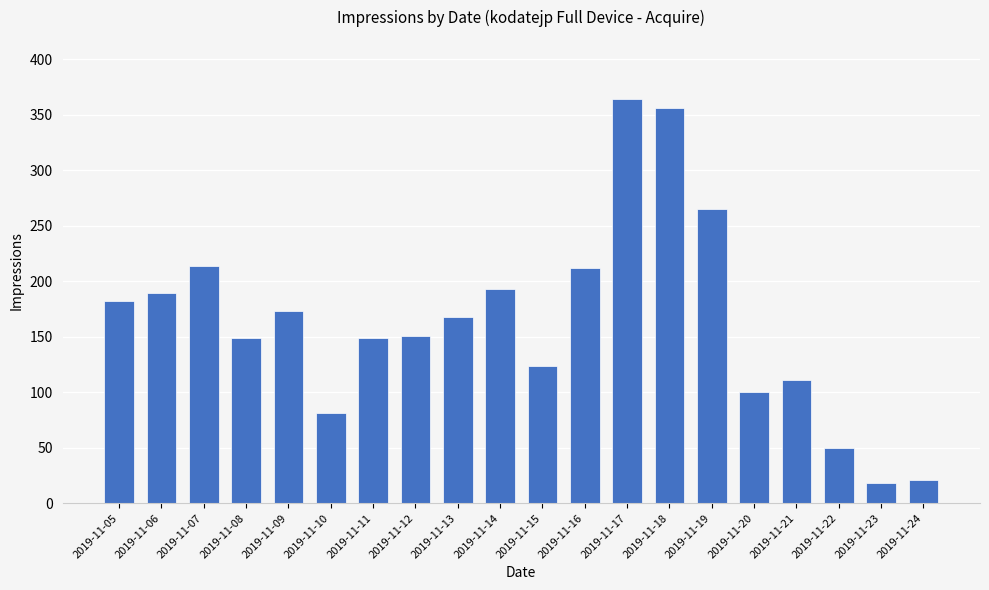

Does the chart contain stacked bars?

No